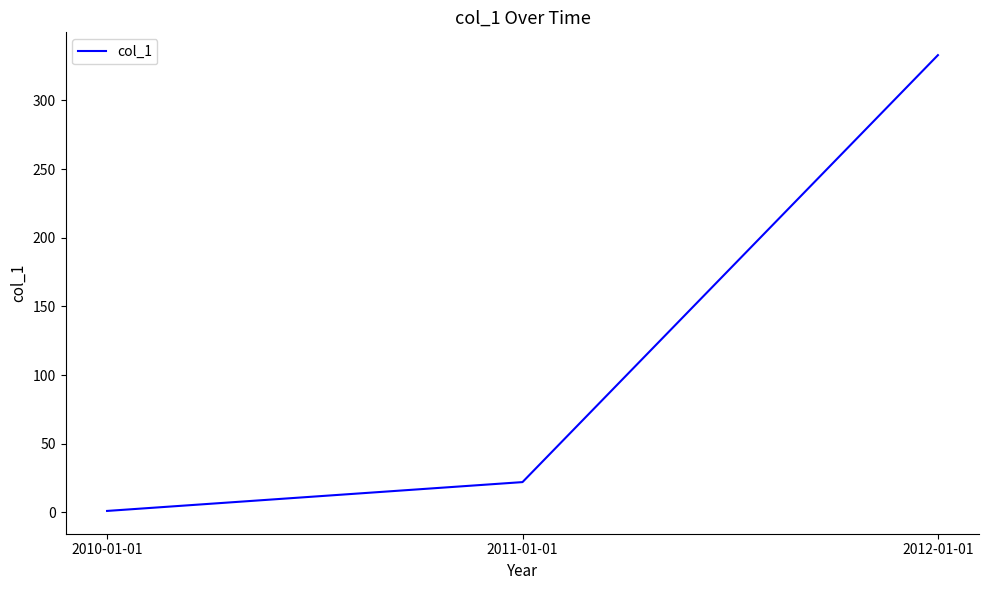

Which category has the lowest value across all series?

2010-01-01